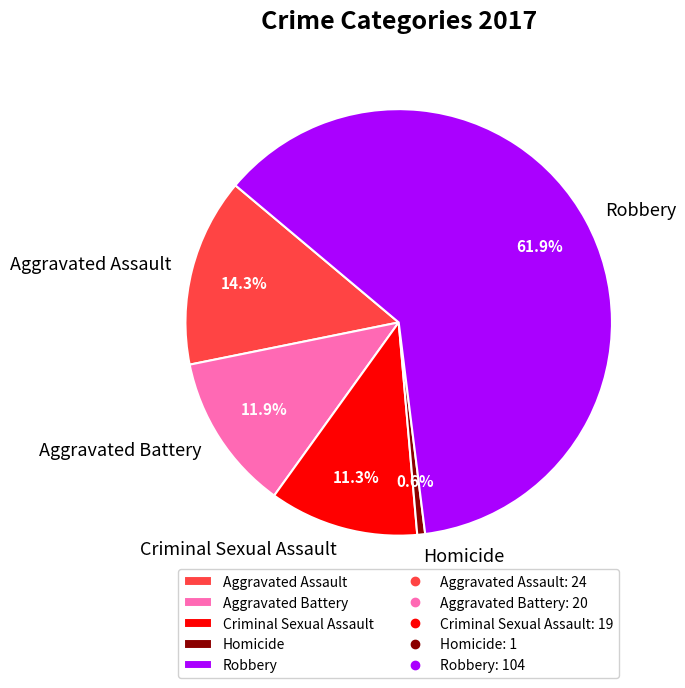

Between Aggravated Assault and Homicide, which is larger?

Aggravated Assault